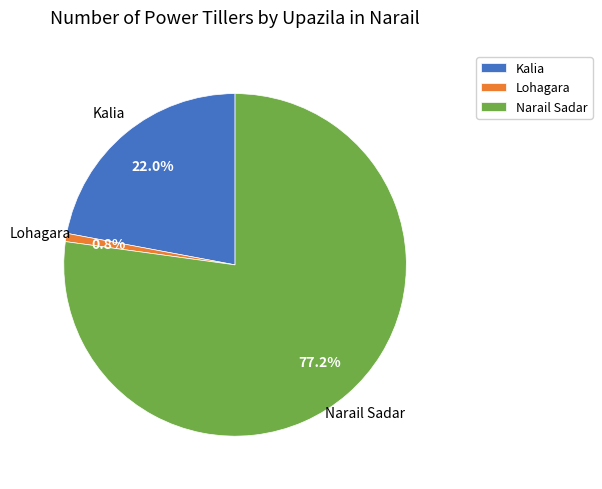

Count the number of slices in the pie.

3